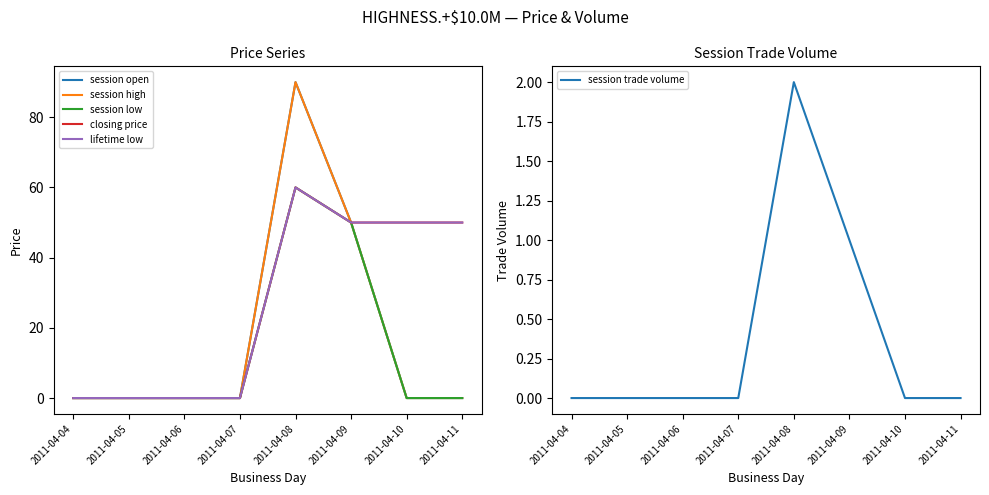

True or false: session open has more than 2 points higher than both neighbors.

False